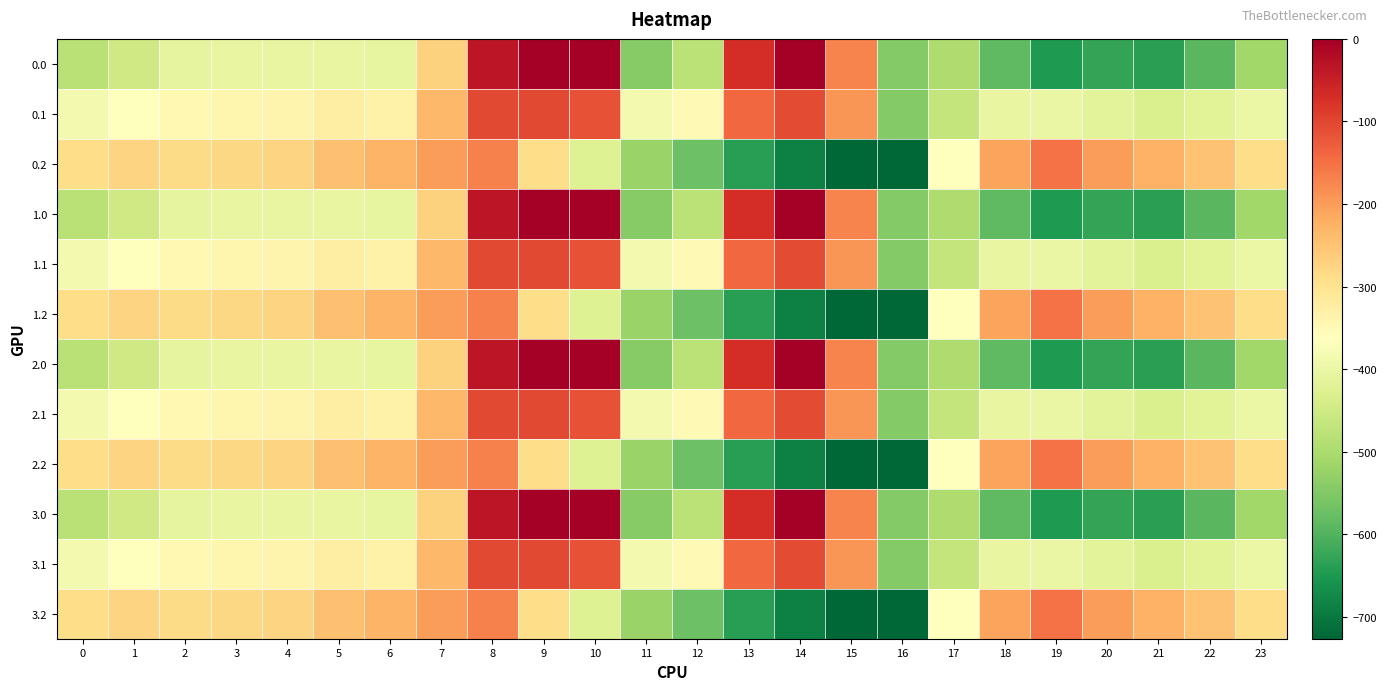

Reading left to right, transcribe all the data shown in this chart.

0.0: 0=-482.0	1=-449.5	2=-410.3	3=-404.4	4=-404.9	5=-403.8	6=-408.0	7=-270.7	8=-35.0	9=0.0	10=0.0	11=-544.3	12=-477.2	13=-70.2	14=-0.3	15=-172.8	16=-545.4	17=-494.8	18=-586.7	19=-649.2	20=-629.9	21=-638.4	22=-592.3	23=-511.3
0.1: 0=-384.6	1=-361.1	2=-347.9	3=-342.7	4=-339.6	5=-325.7	6=-332.2	7=-234.9	8=-102.3	9=-104.8	10=-114.0	11=-384.7	12=-350.8	13=-141.2	14=-105.5	15=-190.4	16=-547.3	17=-466.6	18=-405.4	19=-400.2	20=-414.5	21=-432.4	22=-419.9	23=-399.4
0.2: 0=-287.1	1=-272.7	2=-285.5	3=-281.0	4=-274.4	5=-245.0	6=-228.8	7=-199.0	8=-169.5	9=-288.5	10=-423.5	11=-520.6	12=-571.2	13=-640.4	14=-687.4	15=-725.8	16=-726.6	17=-362.4	18=-210.0	19=-151.0	20=-199.2	21=-226.4	22=-247.4	23=-287.5
1.0: 0=-482.0	1=-449.5	2=-410.3	3=-404.4	4=-404.9	5=-403.8	6=-408.0	7=-270.7	8=-35.0	9=0.0	10=0.0	11=-544.3	12=-477.2	13=-70.2	14=-0.3	15=-172.8	16=-545.4	17=-494.8	18=-586.7	19=-649.2	20=-629.9	21=-638.4	22=-592.3	23=-511.3
1.1: 0=-384.6	1=-361.1	2=-347.9	3=-342.7	4=-339.6	5=-325.7	6=-332.2	7=-234.9	8=-102.3	9=-104.8	10=-114.0	11=-384.7	12=-350.8	13=-141.2	14=-105.5	15=-190.4	16=-547.3	17=-466.6	18=-405.4	19=-400.2	20=-414.5	21=-432.4	22=-419.9	23=-399.4
1.2: 0=-287.1	1=-272.7	2=-285.5	3=-281.0	4=-274.4	5=-245.0	6=-228.8	7=-199.0	8=-169.5	9=-288.5	10=-423.5	11=-520.6	12=-571.2	13=-640.4	14=-687.4	15=-725.8	16=-726.6	17=-362.4	18=-210.0	19=-151.0	20=-199.2	21=-226.4	22=-247.4	23=-287.5
2.0: 0=-482.0	1=-449.5	2=-410.3	3=-404.4	4=-404.9	5=-403.8	6=-408.0	7=-270.7	8=-35.0	9=0.0	10=0.0	11=-544.3	12=-477.2	13=-70.2	14=-0.3	15=-172.8	16=-545.4	17=-494.8	18=-586.7	19=-649.2	20=-629.9	21=-638.4	22=-592.3	23=-511.3
2.1: 0=-384.6	1=-361.1	2=-347.9	3=-342.7	4=-339.6	5=-325.7	6=-332.2	7=-234.9	8=-102.3	9=-104.8	10=-114.0	11=-384.7	12=-350.8	13=-141.2	14=-105.5	15=-190.4	16=-547.3	17=-466.6	18=-405.4	19=-400.2	20=-414.5	21=-432.4	22=-419.9	23=-399.4
2.2: 0=-287.1	1=-272.7	2=-285.5	3=-281.0	4=-274.4	5=-245.0	6=-228.8	7=-199.0	8=-169.5	9=-288.5	10=-423.5	11=-520.6	12=-571.2	13=-640.4	14=-687.4	15=-725.8	16=-726.6	17=-362.4	18=-210.0	19=-151.0	20=-199.2	21=-226.4	22=-247.4	23=-287.5
3.0: 0=-482.0	1=-449.5	2=-410.3	3=-404.4	4=-404.9	5=-403.8	6=-408.0	7=-270.7	8=-35.0	9=0.0	10=0.0	11=-544.3	12=-477.2	13=-70.2	14=-0.3	15=-172.8	16=-545.4	17=-494.8	18=-586.7	19=-649.2	20=-629.9	21=-638.4	22=-592.3	23=-511.3
3.1: 0=-384.6	1=-361.1	2=-347.9	3=-342.7	4=-339.6	5=-325.7	6=-332.2	7=-234.9	8=-102.3	9=-104.8	10=-114.0	11=-384.7	12=-350.8	13=-141.2	14=-105.5	15=-190.4	16=-547.3	17=-466.6	18=-405.4	19=-400.2	20=-414.5	21=-432.4	22=-419.9	23=-399.4
3.2: 0=-287.1	1=-272.7	2=-285.5	3=-281.0	4=-274.4	5=-245.0	6=-228.8	7=-199.0	8=-169.5	9=-288.5	10=-423.5	11=-520.6	12=-571.2	13=-640.4	14=-687.4	15=-725.8	16=-726.6	17=-362.4	18=-210.0	19=-151.0	20=-199.2	21=-226.4	22=-247.4	23=-287.5